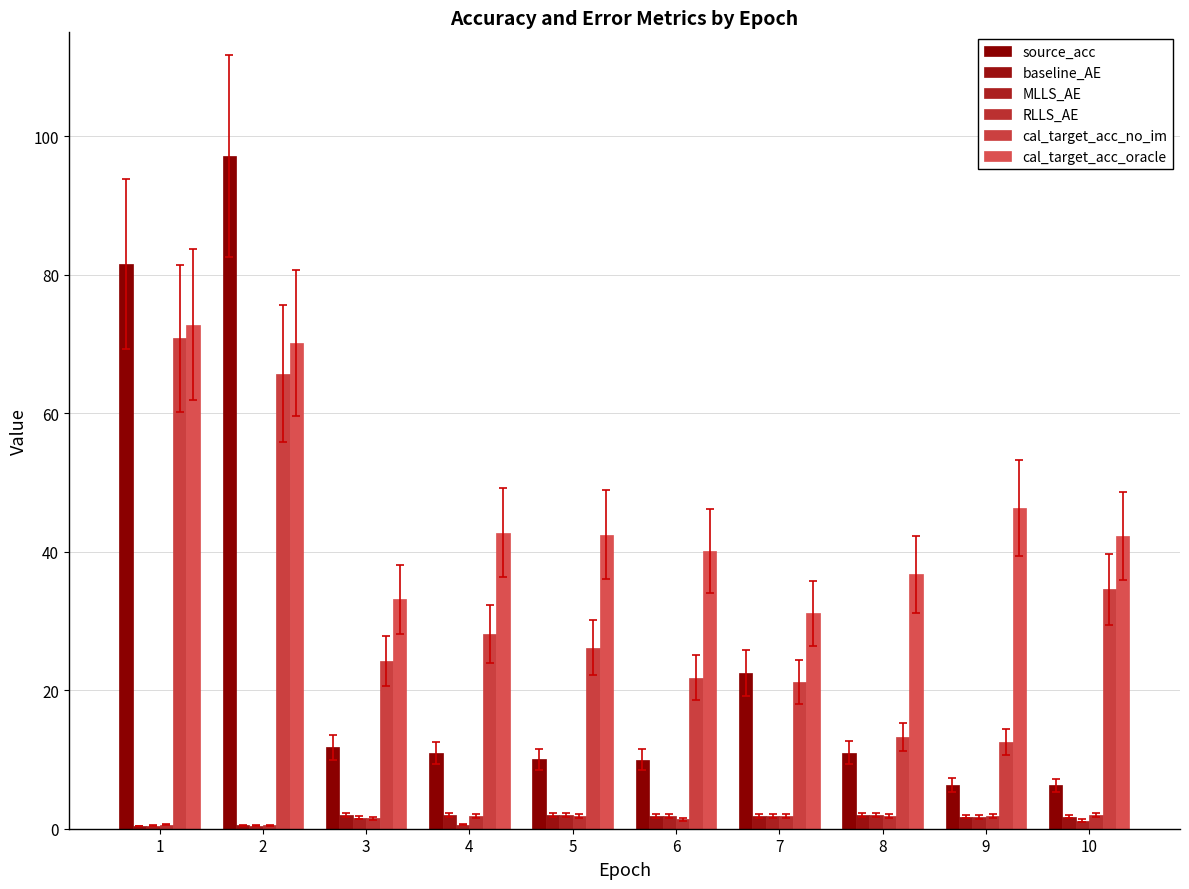

Where is RLLS_AE nearest to the value 1?

6